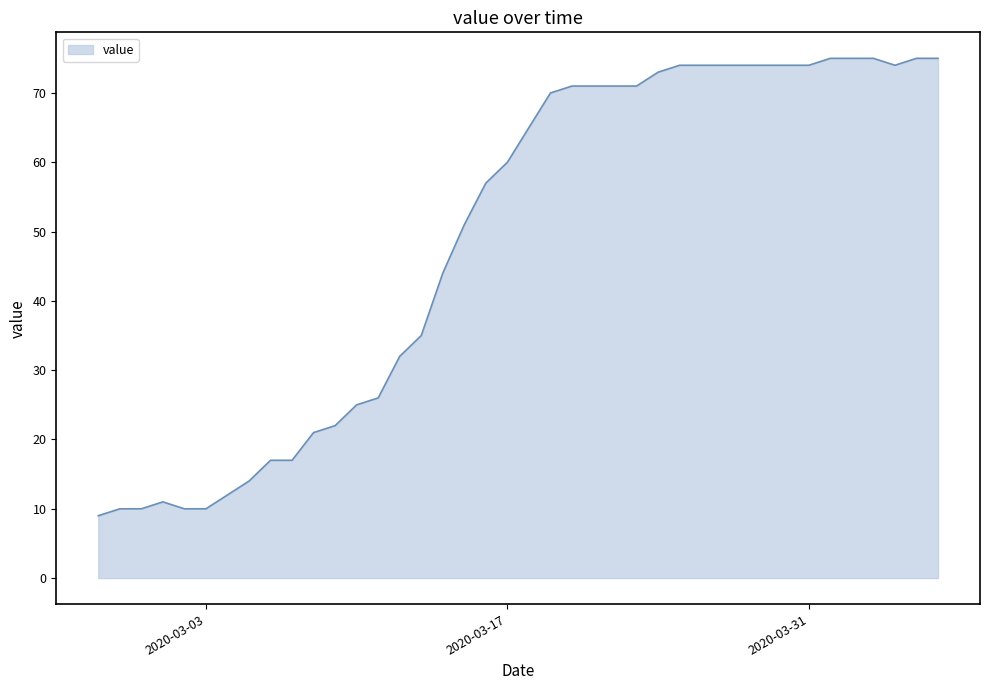

What is the smallest value displayed?

9